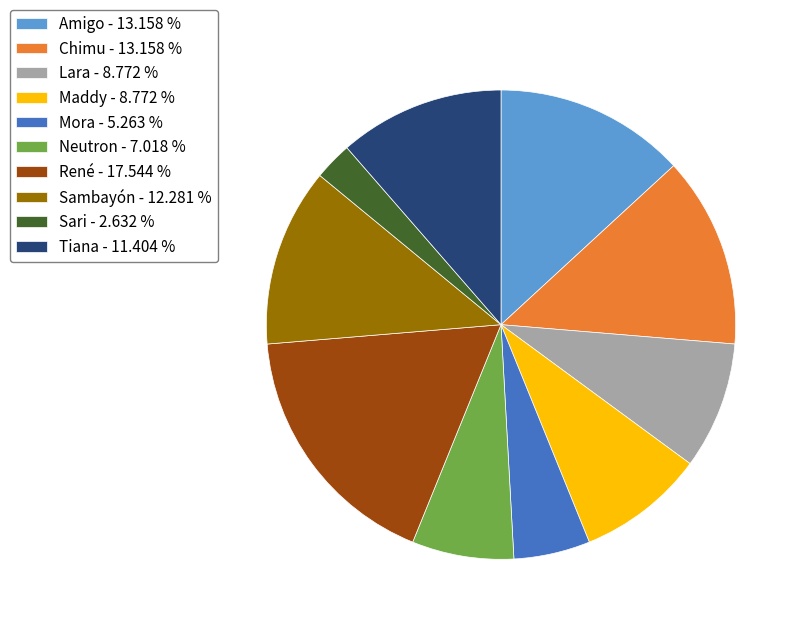

Which has a higher value, Tiana - 11.404 % or Chimu - 13.158 %?

Chimu - 13.158 %